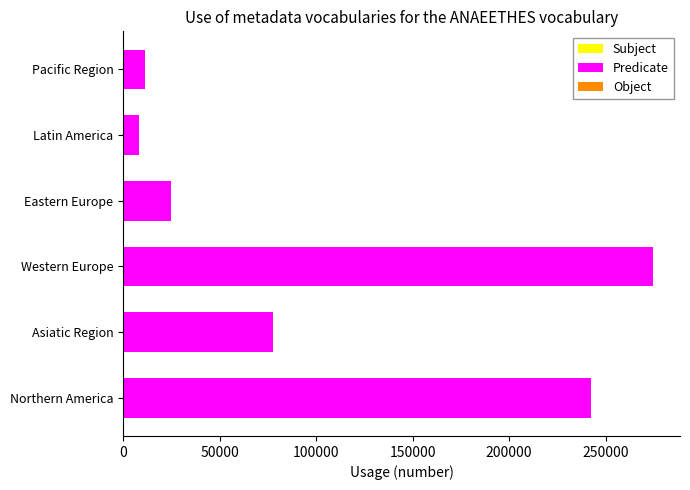

Which category has the highest value across all series?

Western Europe